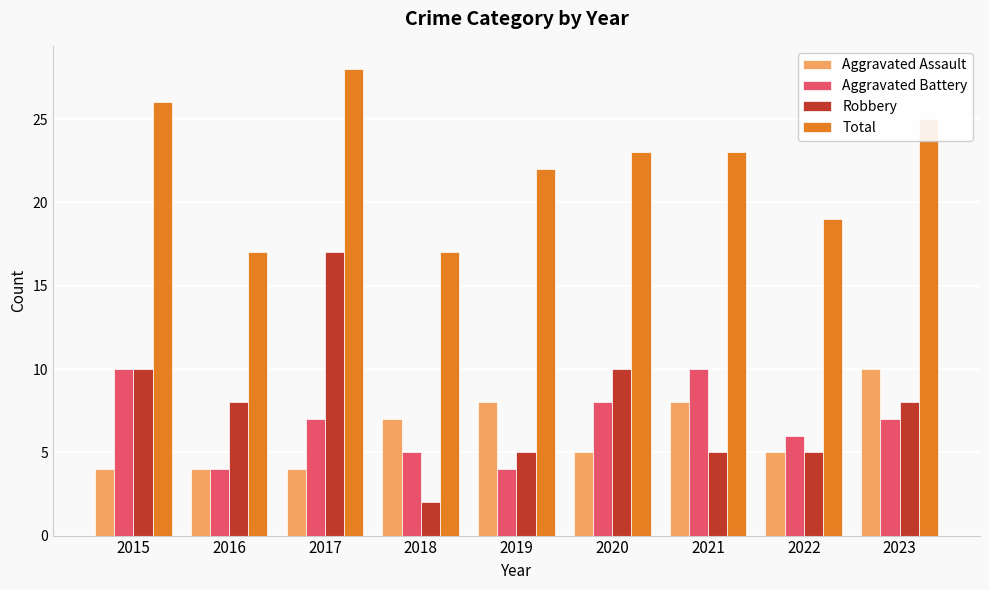

Reading left to right, extract all data points from this chart.

Aggravated Assault: 2015=4	2016=4	2017=4	2018=7	2019=8	2020=5	2021=8	2022=5	2023=10
Aggravated Battery: 2015=10	2016=4	2017=7	2018=5	2019=4	2020=8	2021=10	2022=6	2023=7
Robbery: 2015=10	2016=8	2017=17	2018=2	2019=5	2020=10	2021=5	2022=5	2023=8
Total: 2015=26	2016=17	2017=28	2018=17	2019=22	2020=23	2021=23	2022=19	2023=25